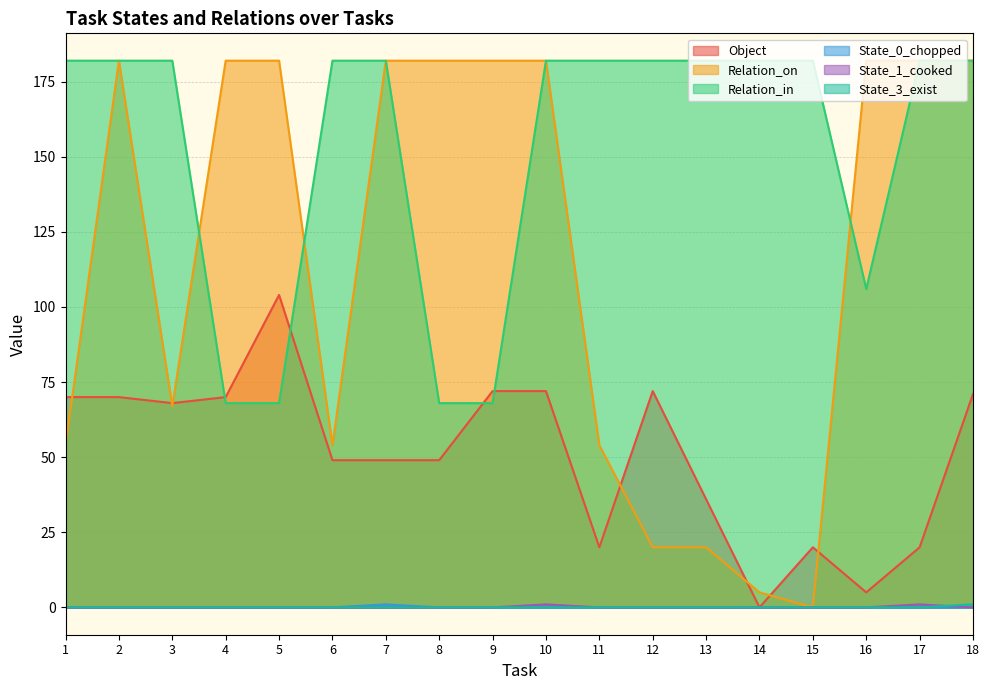

True or false: Object and State_3_exist intersect in this chart.

False